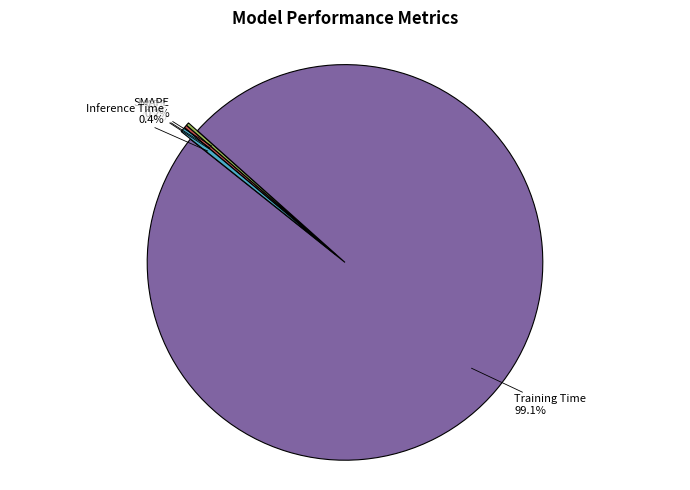

Which category accounts for the majority?

Training Time